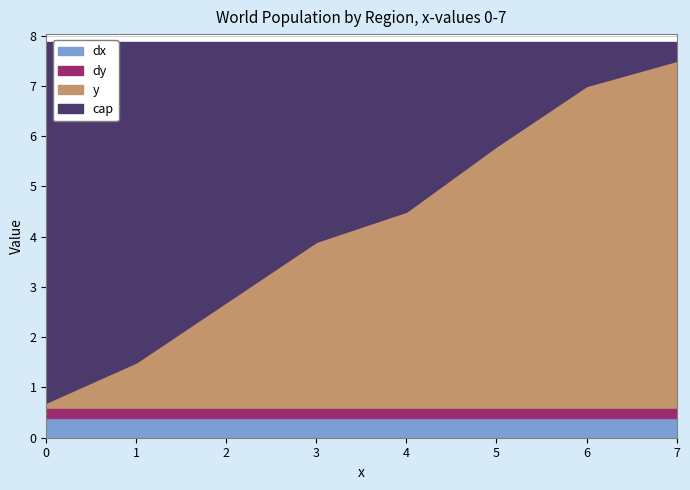

What value does the y series have at 1?

0.9